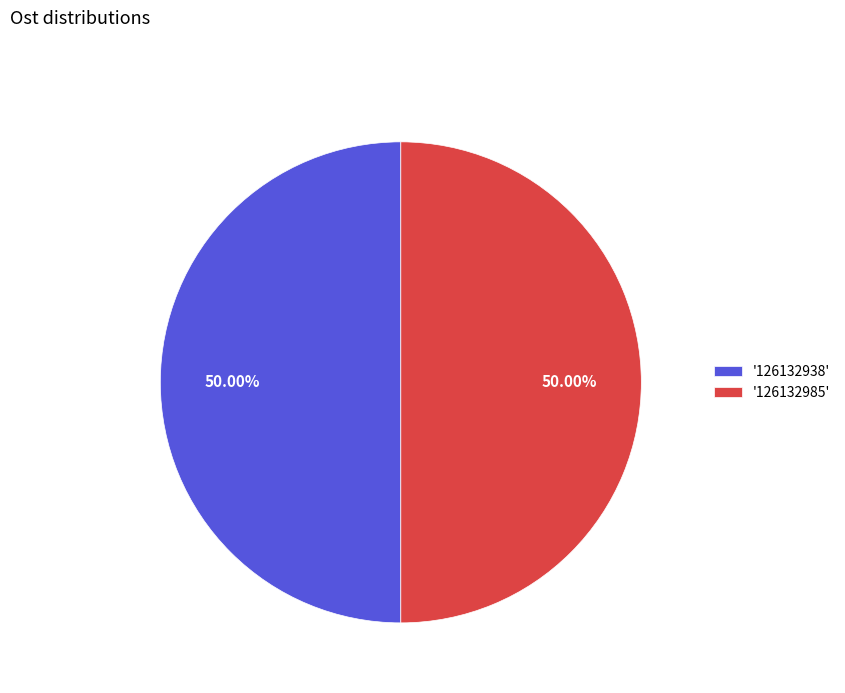

Is the sum of '126132985' and '126132938' greater than half?

Yes